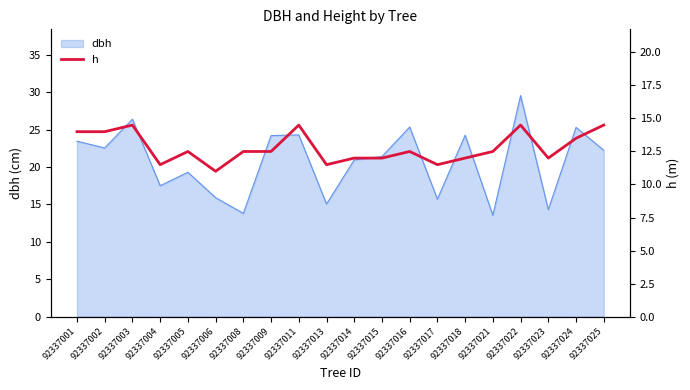

Count the number of values greater than 12.

12